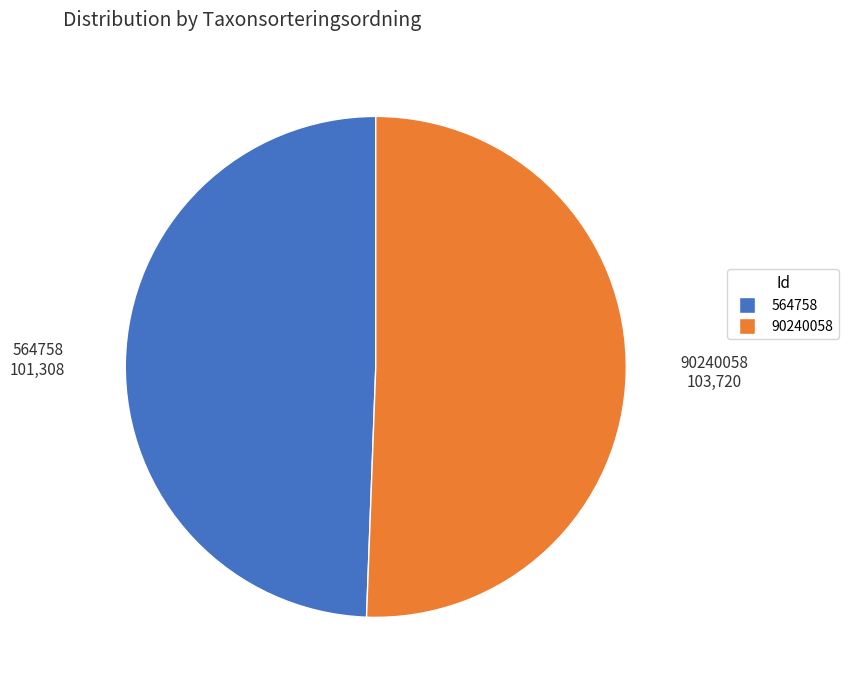

True or false: 564758 accounts for 39% of the total.

False